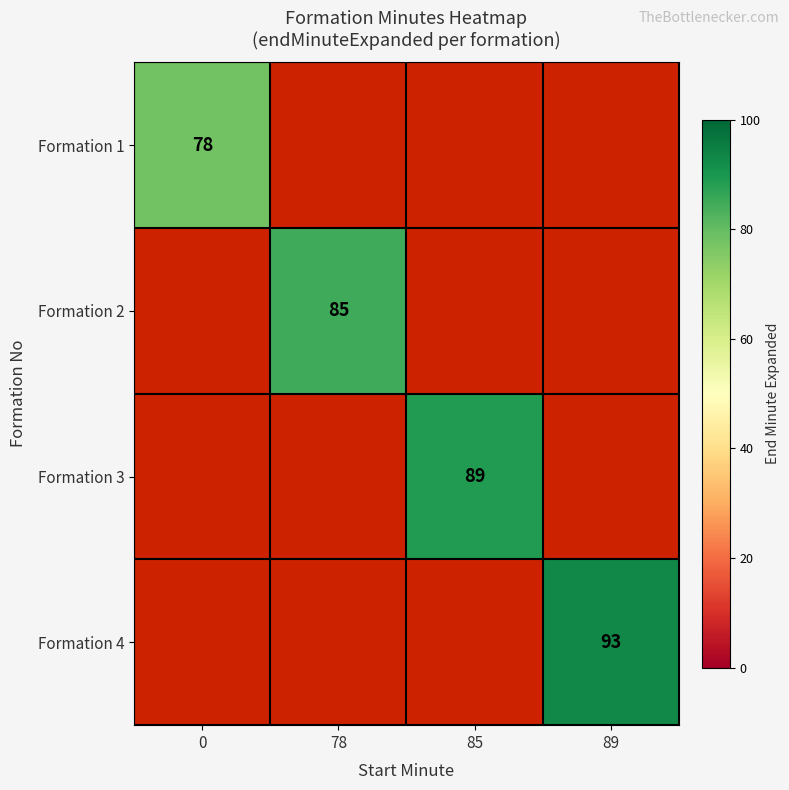

Is the value of Formation 3 at 85 greater than the value of Formation 1 at 0?

Yes